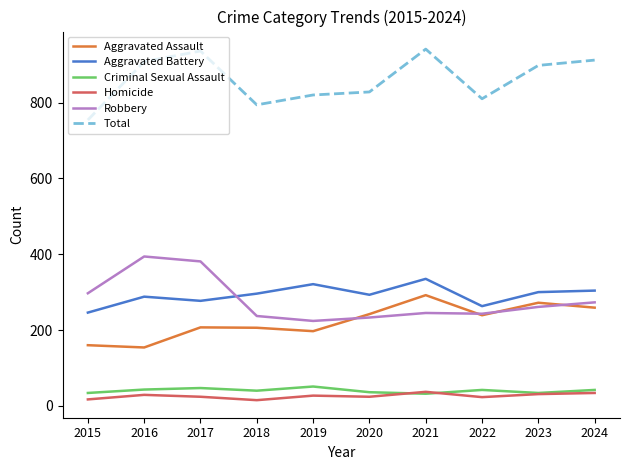

Count the number of data series in this chart.

6